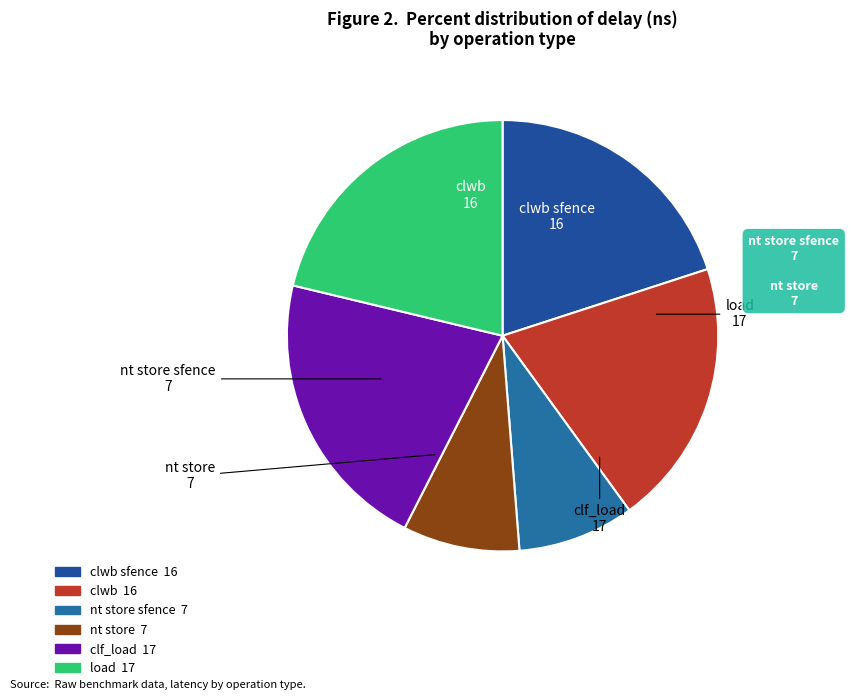

To the nearest percent, what is the average slice percentage?

17%